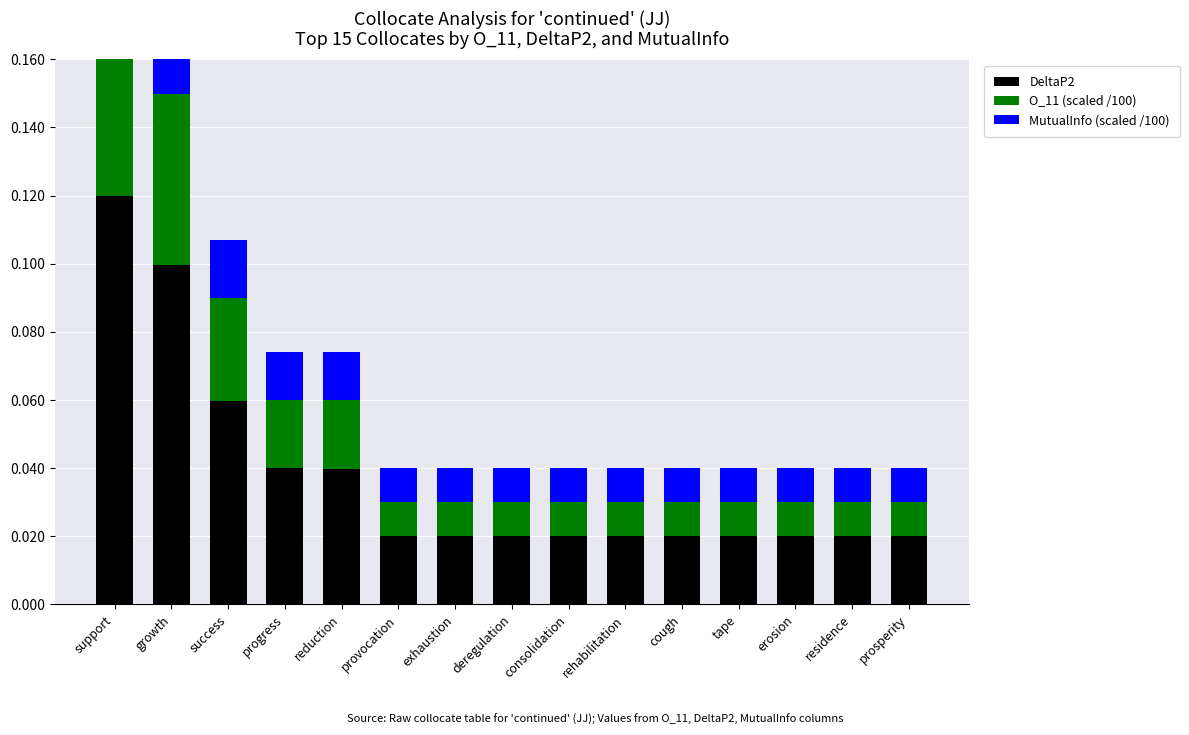

How many distinct data groups are displayed?

3